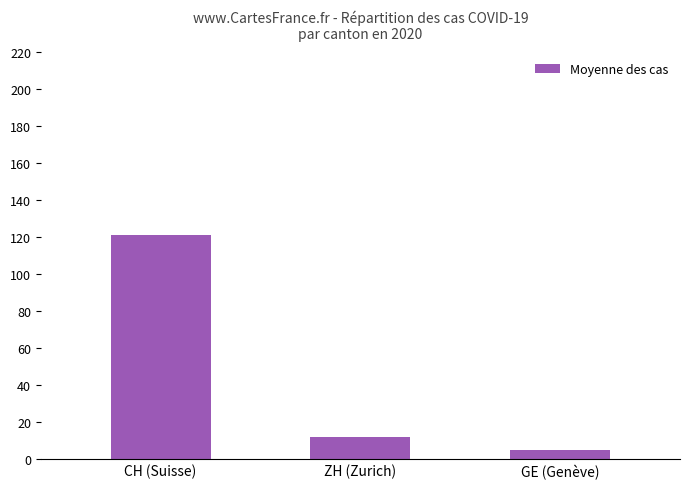

What is the difference between the maximum and minimum values?

116.2